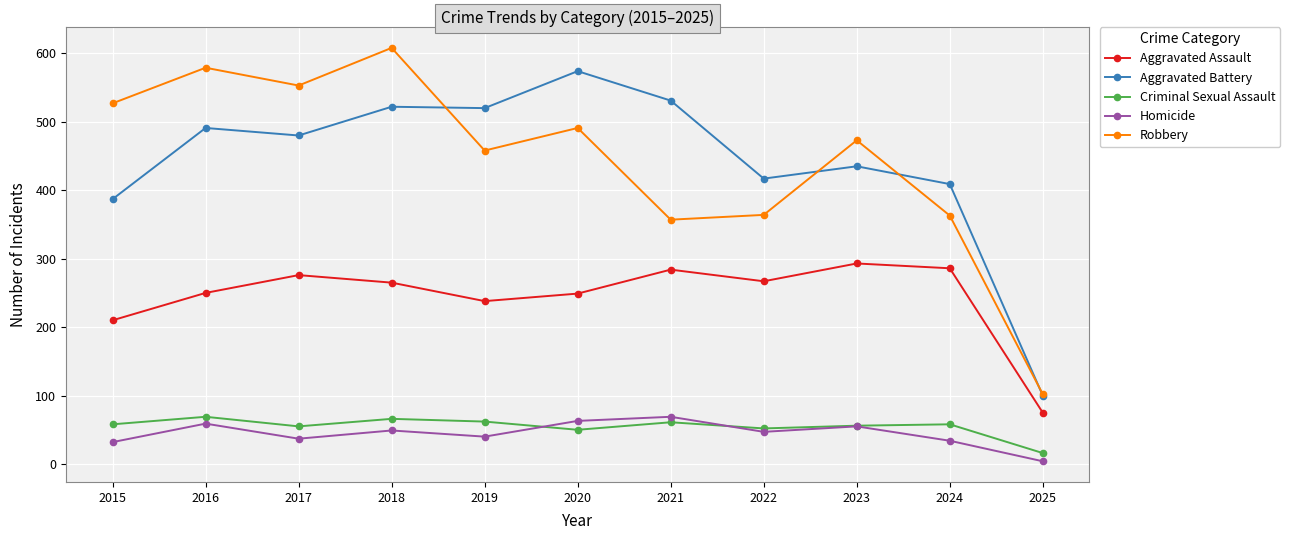

What is the difference between the maximum and minimum values in the Criminal Sexual Assault series?

53